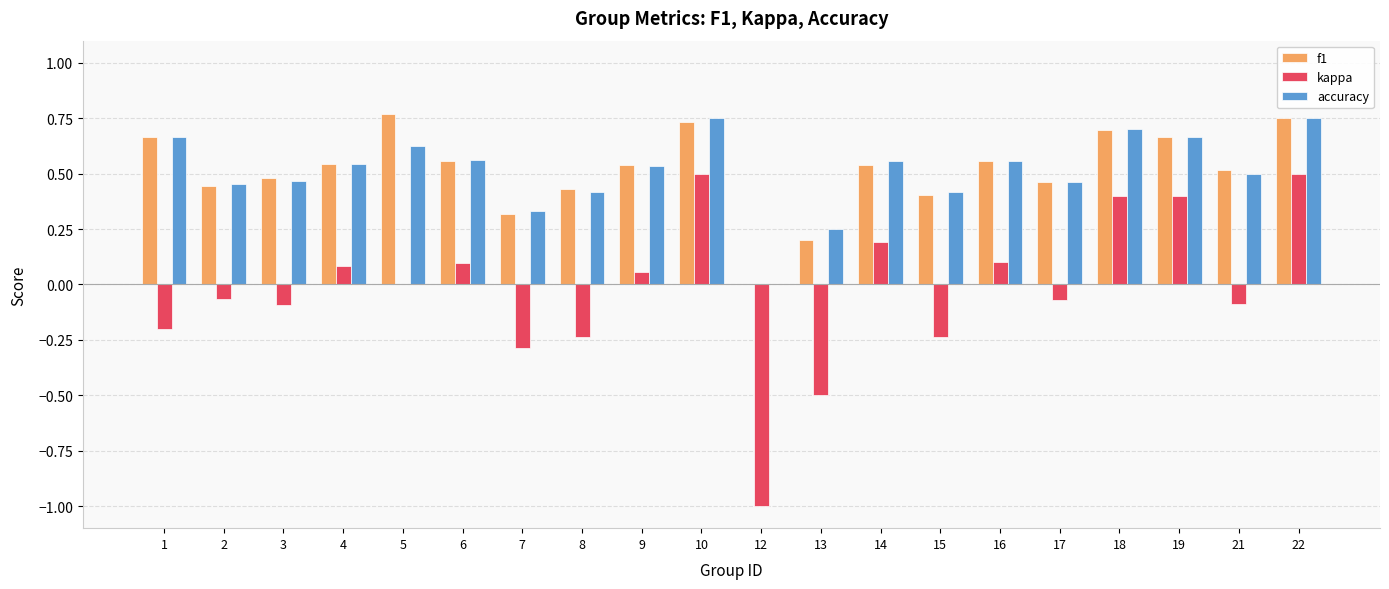

What is the sum of the f1 values at 19 and 8?

1.1